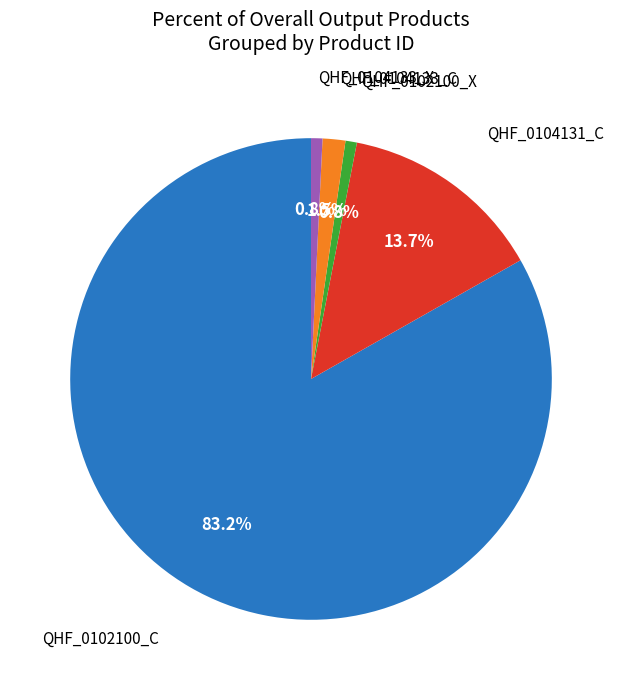

Does any single category account for the majority?

Yes